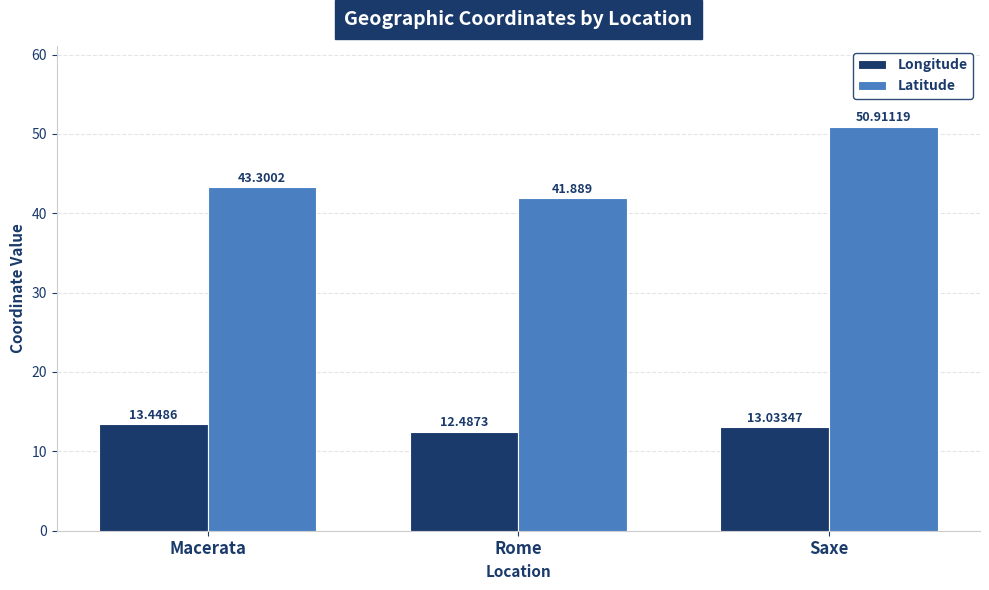

Reading left to right, list all the values displayed in this chart.

Longitude: Macerata=13.4	Rome=12.5	Saxe=13.0
Latitude: Macerata=43.3	Rome=41.9	Saxe=50.9